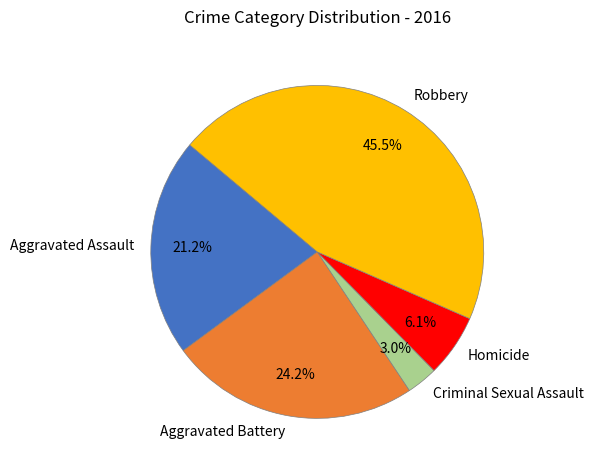

Between Aggravated Assault and Homicide, which is larger?

Aggravated Assault